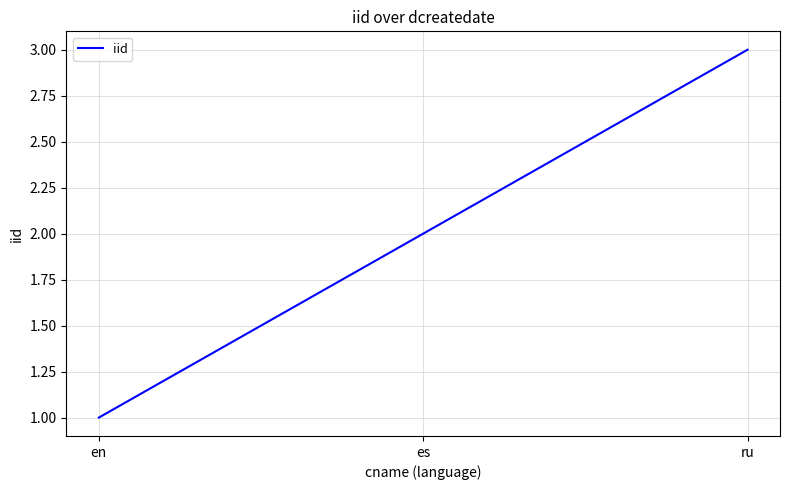

How many lines are shown in the chart?

1